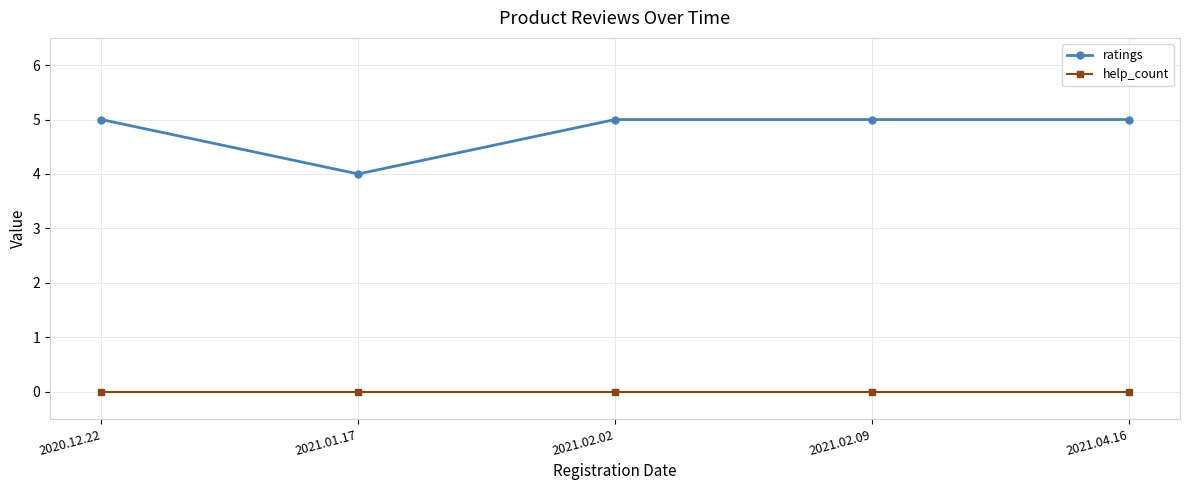

Which series has the widest spread of values?

ratings